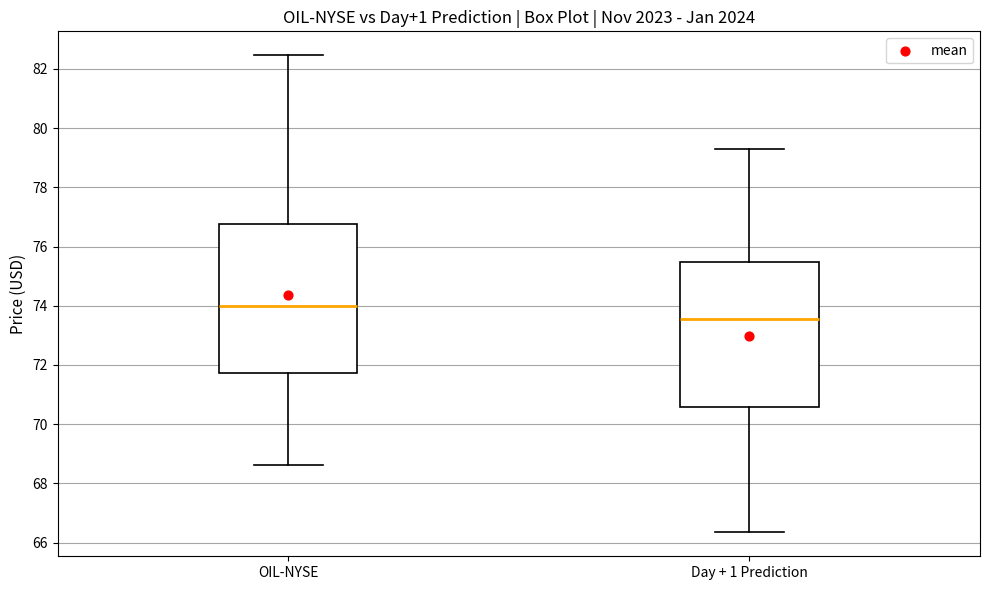

Which box has the lowest median line?

Day + 1 Prediction